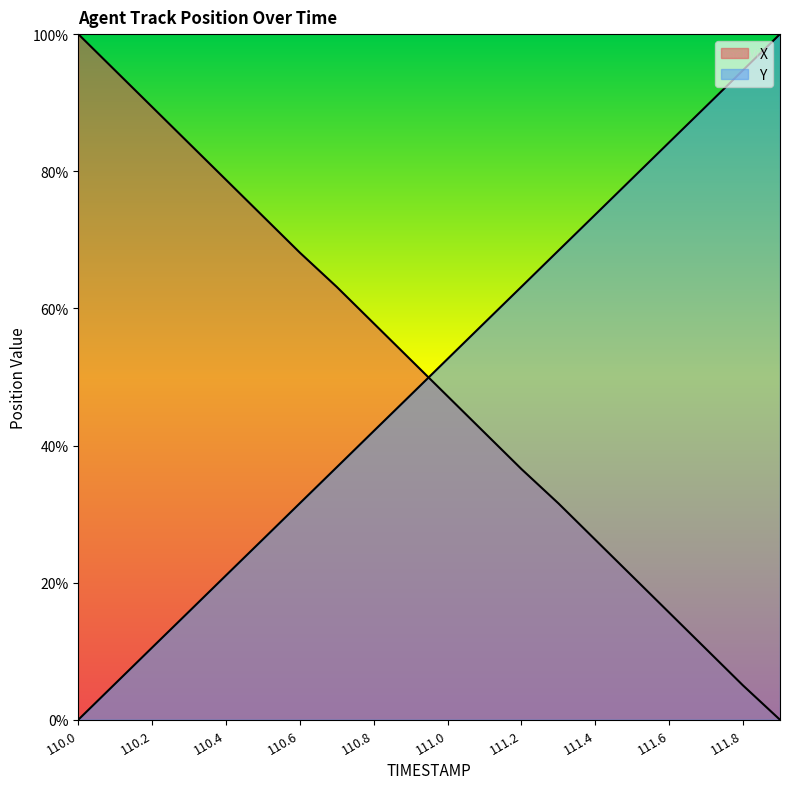

True or false: Y has more than 0 interior local peaks.

False